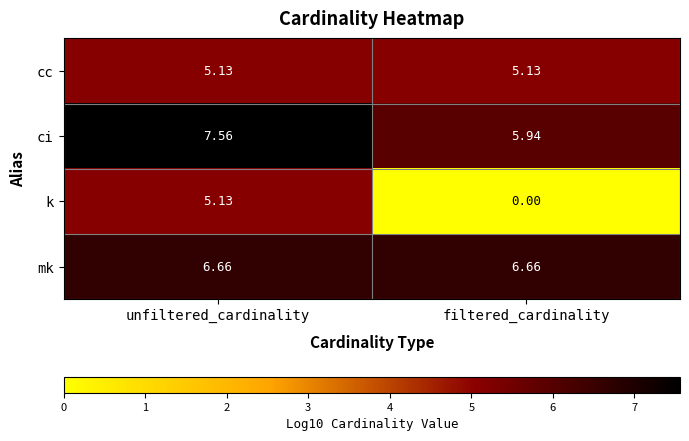

At which category does the chart reach its minimum across all series?

filtered_cardinality